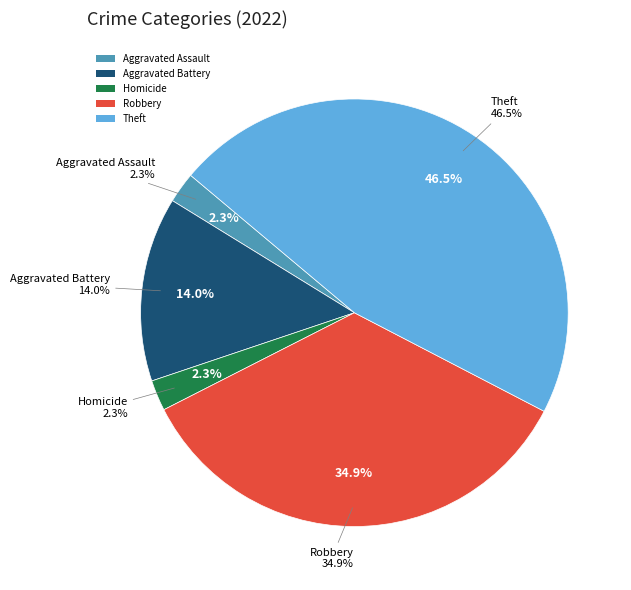

To the nearest percent, what percentage of the pie is Robbery?

35%